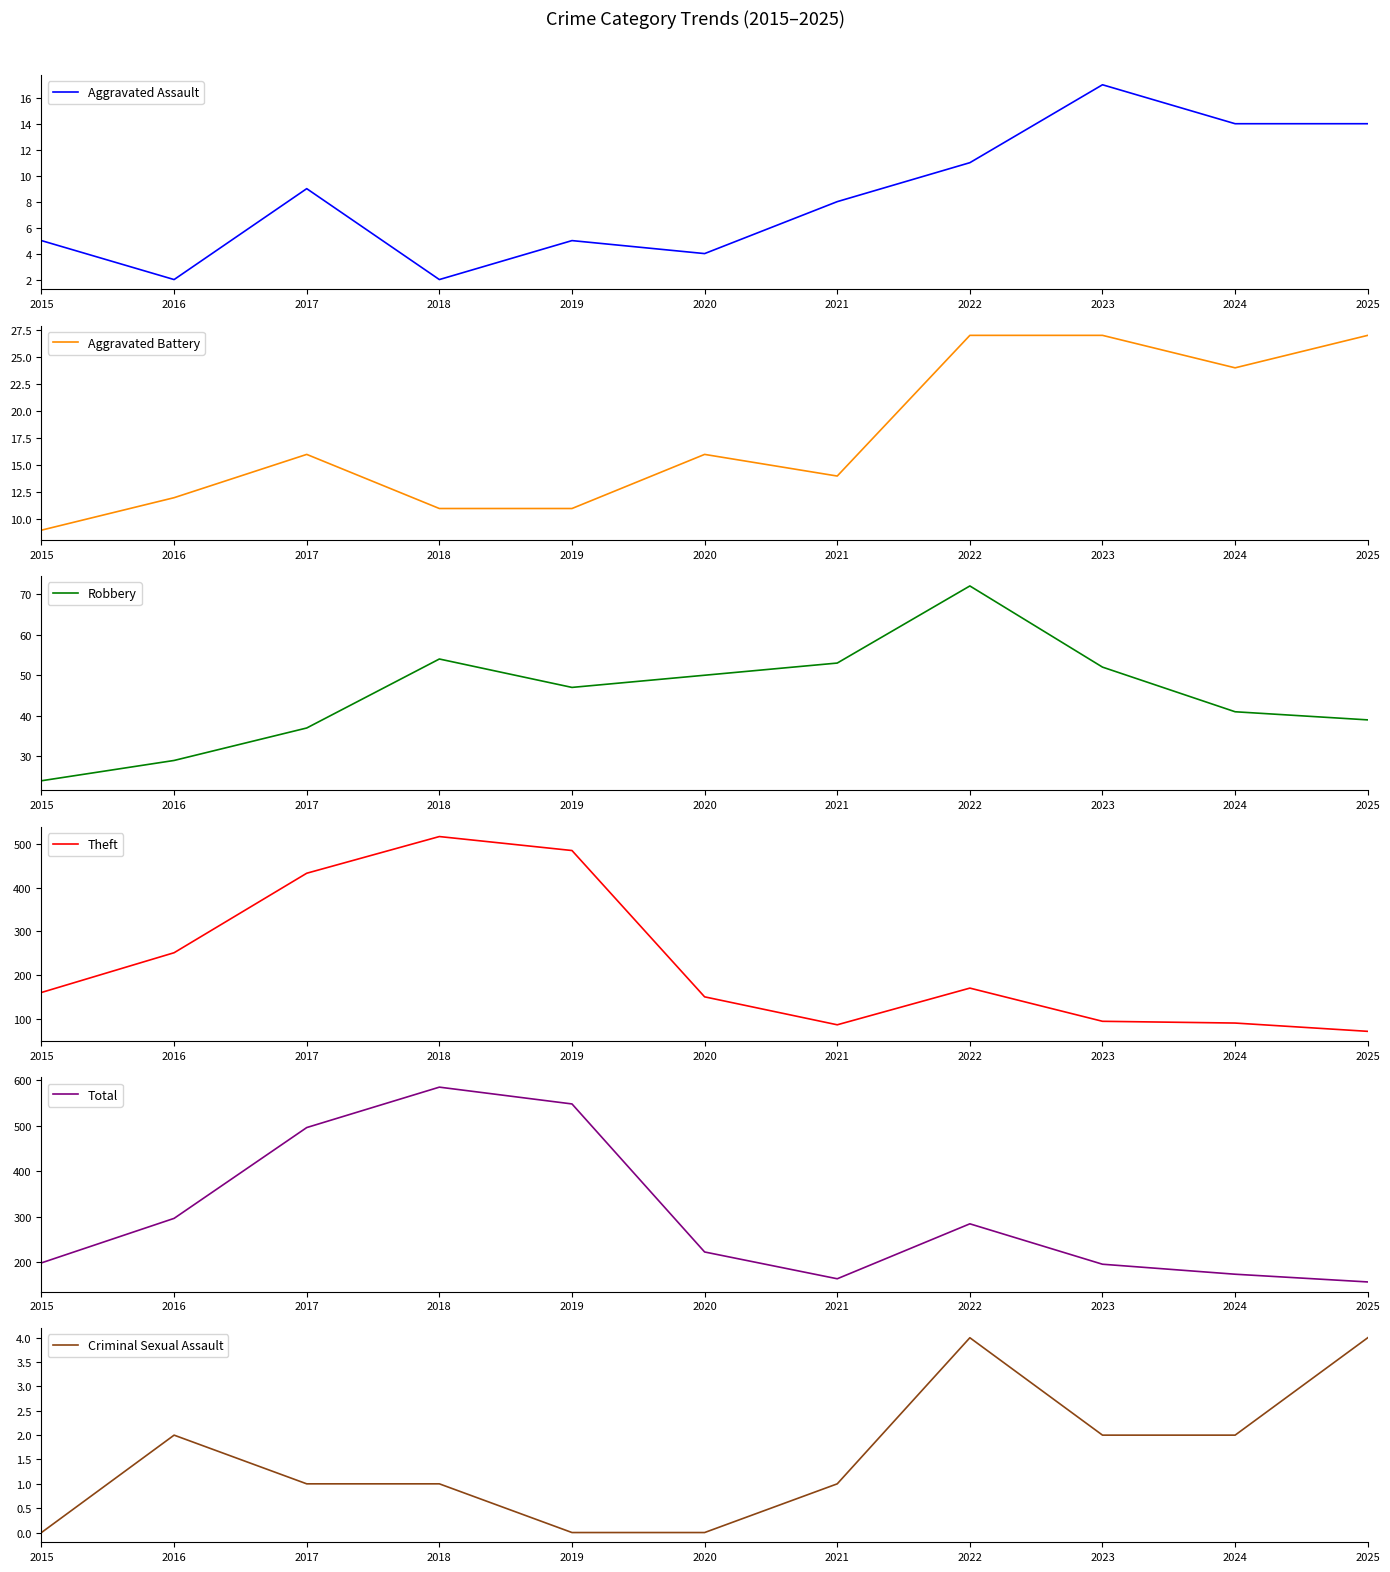

What are all the series names shown in the legend?

Aggravated Assault, Aggravated Battery, Robbery, Theft, Total, Criminal Sexual Assault